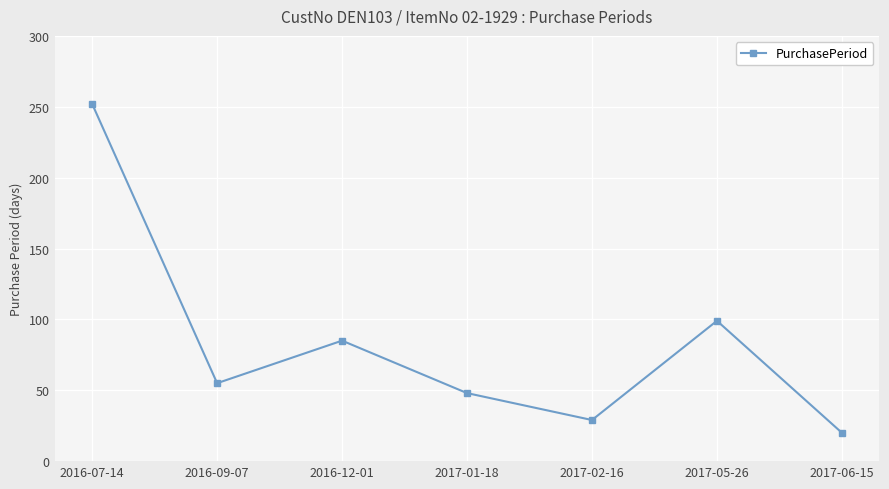

List the labels in order of value, smallest first.

2017-06-15, 2017-02-16, 2017-01-18, 2016-09-07, 2016-12-01, 2017-05-26, 2016-07-14